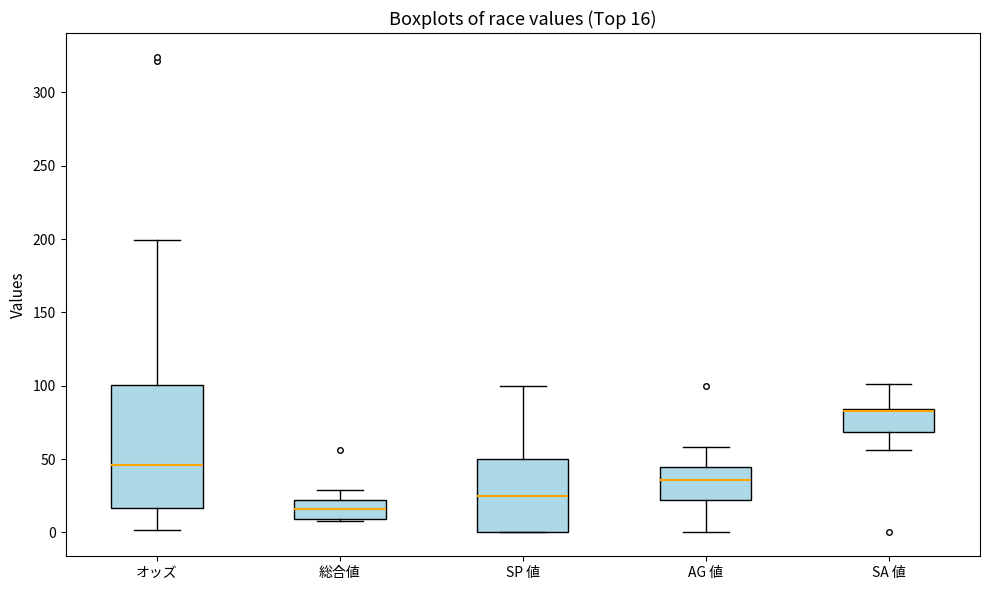

Which box is the tallest, from its lower edge to its upper edge?

オッズ